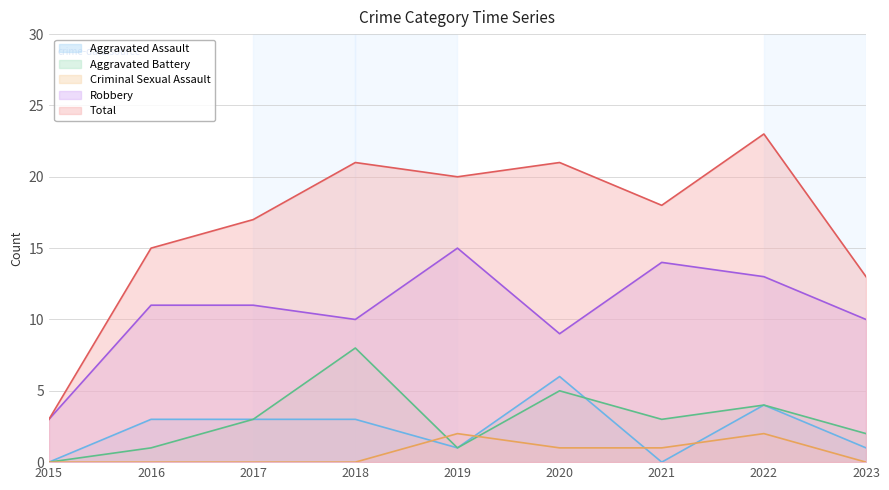

True or false: Aggravated Battery and Criminal Sexual Assault cross at least once.

True